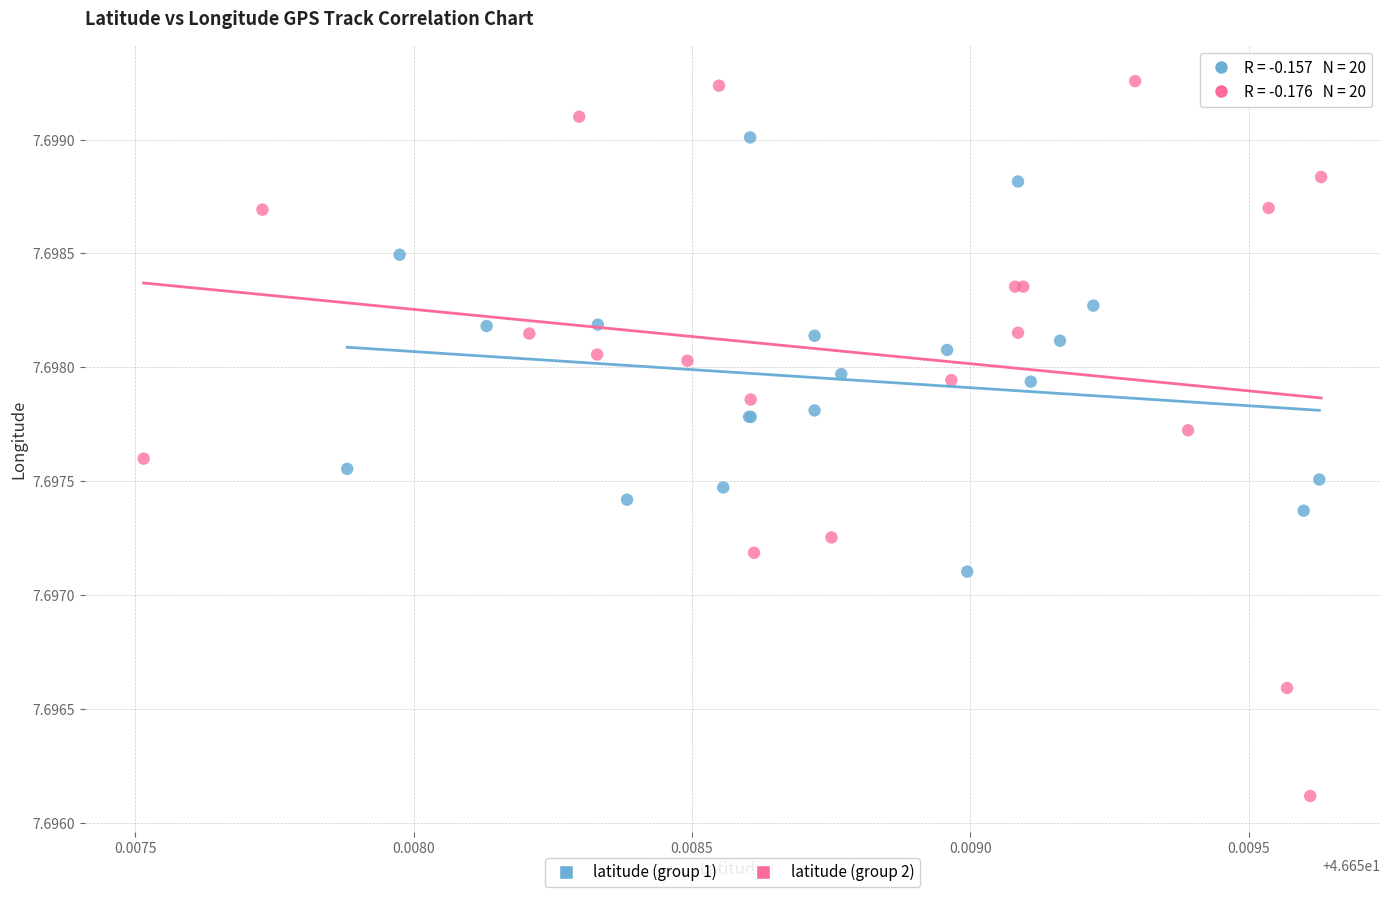

Which series reaches the minimum Y coordinate?

latitude (group 2)